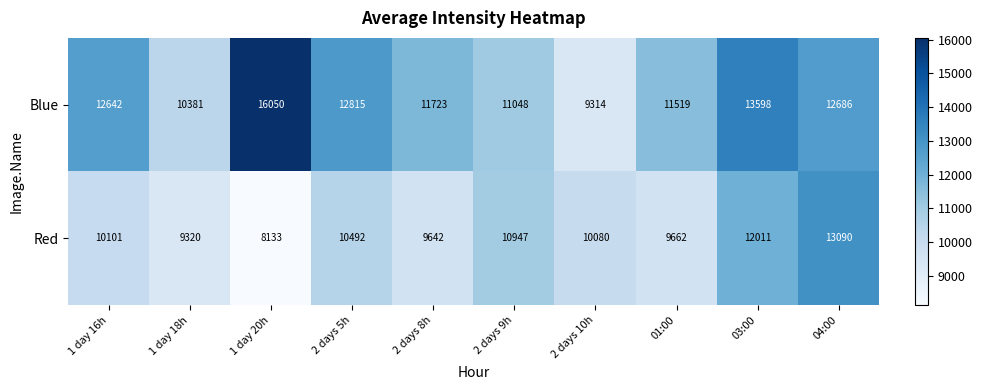

Rank the series at 2 days 5h from lowest to highest value.

Red, Blue